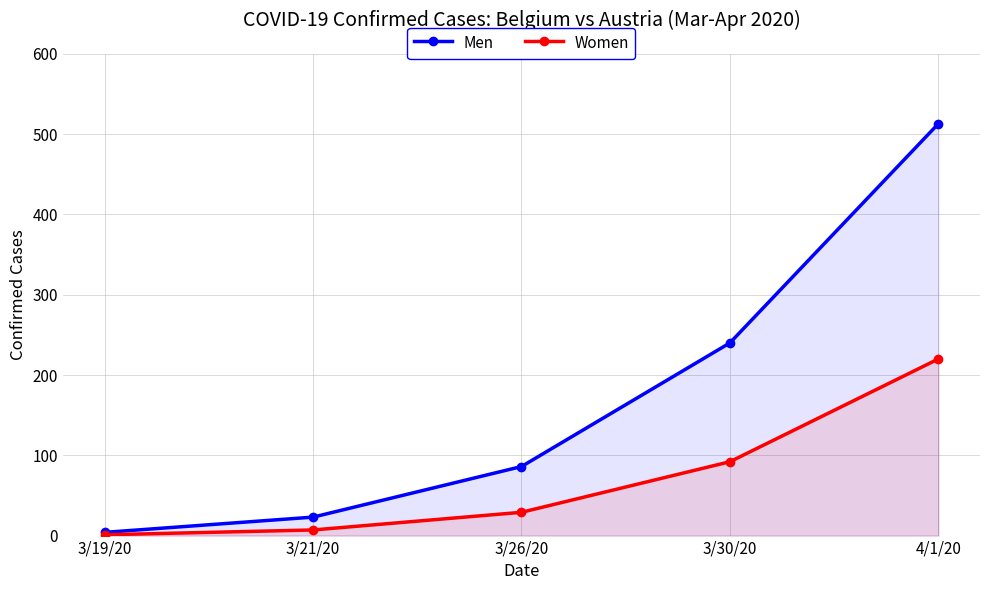

Does the chart have visible grid lines?

Yes